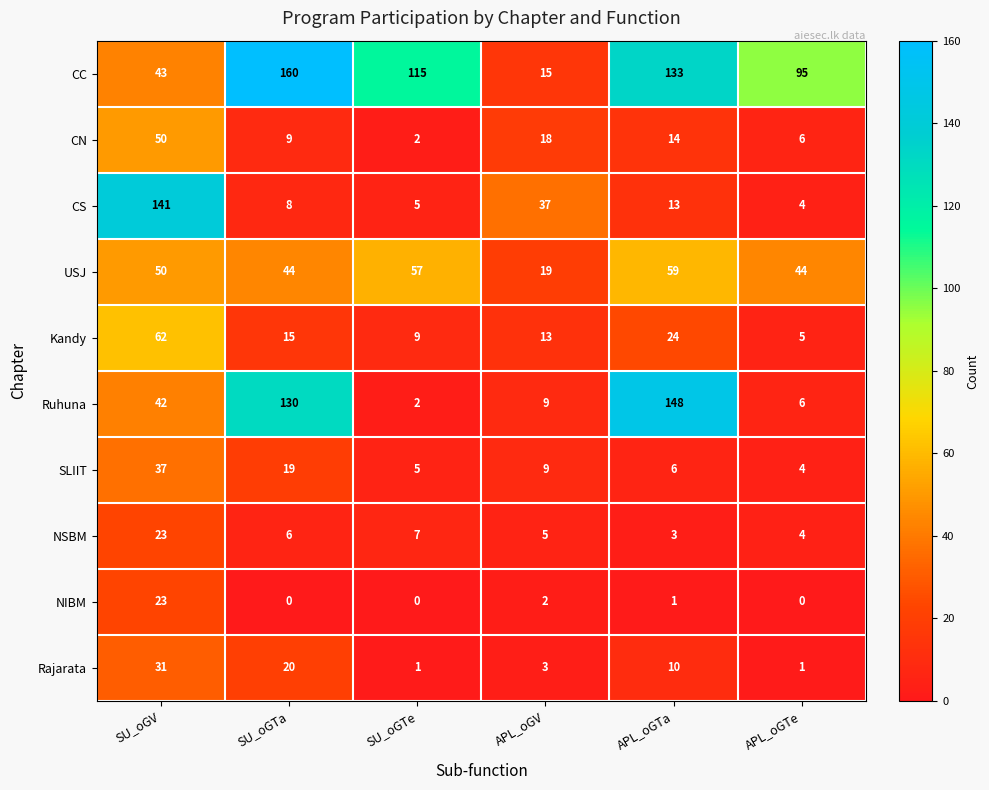

At which category does the chart reach its peak across all series?

SU_oGTa